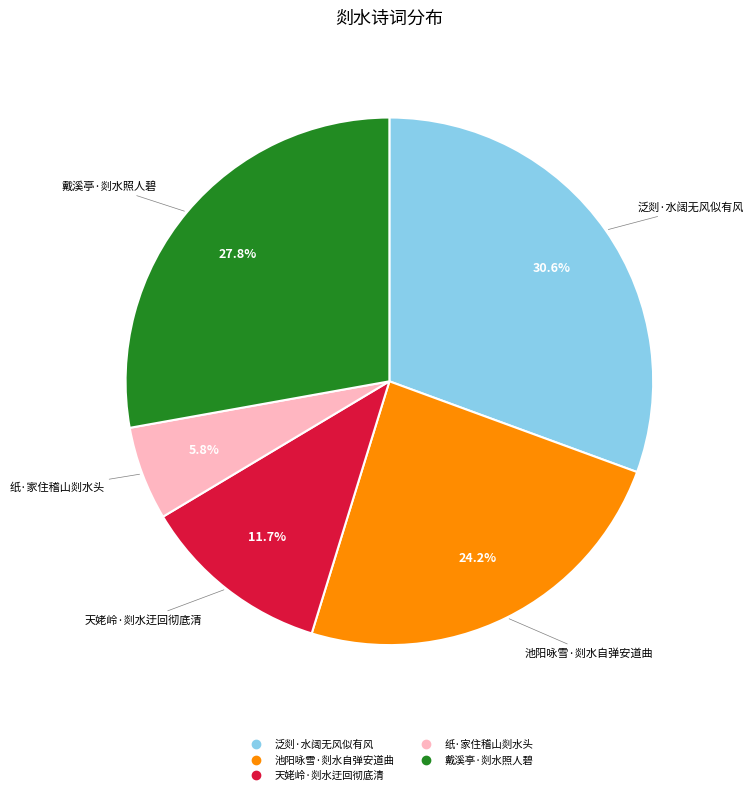

Which category has the biggest portion of the pie?

泛剡·水阔无风似有风